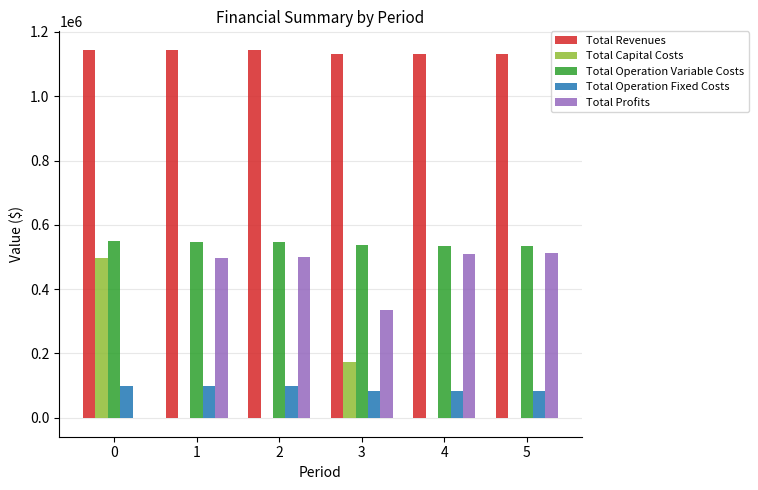

How many distinct data groups are displayed?

5